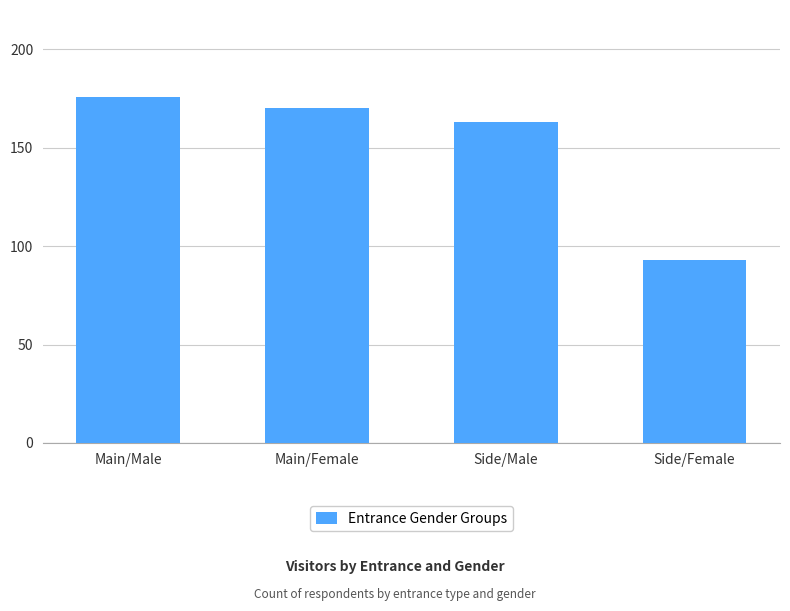

What is the difference between the maximum and second lowest values?

13